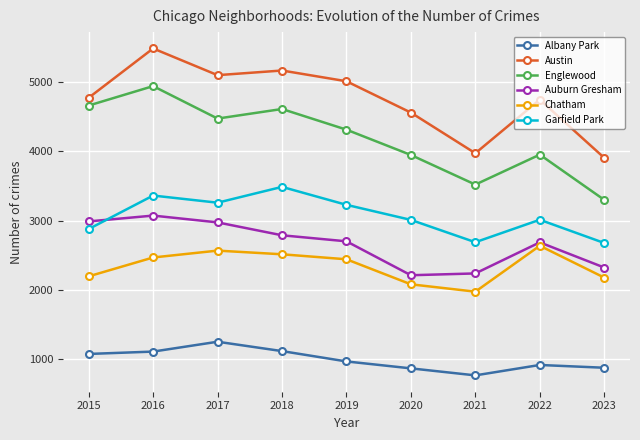

What is the sum of the Auburn Gresham values at 2022 and 2016?

5756